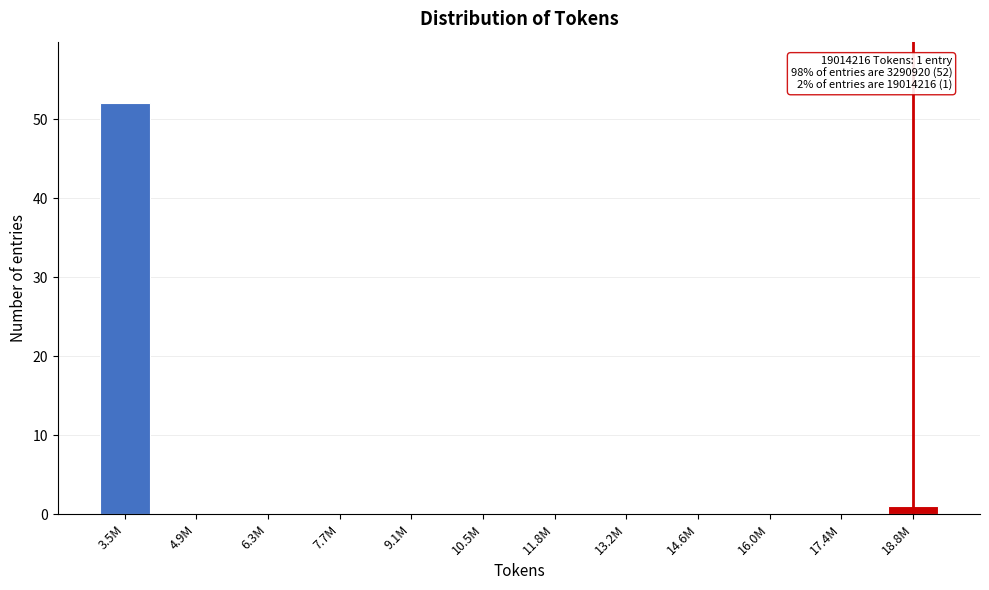

Reading left to right, what are all the values shown in this chart?

3.5M=52	4.9M=0	6.3M=0	7.7M=0	9.1M=0	10.5M=0	11.8M=0	13.2M=0	14.6M=0	16.0M=0	17.4M=0	18.8M=1